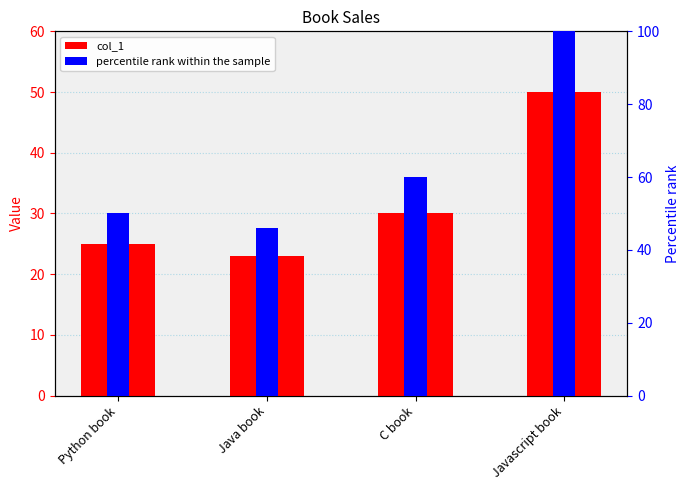

Between C book and Javascript book, which is larger?

Javascript book